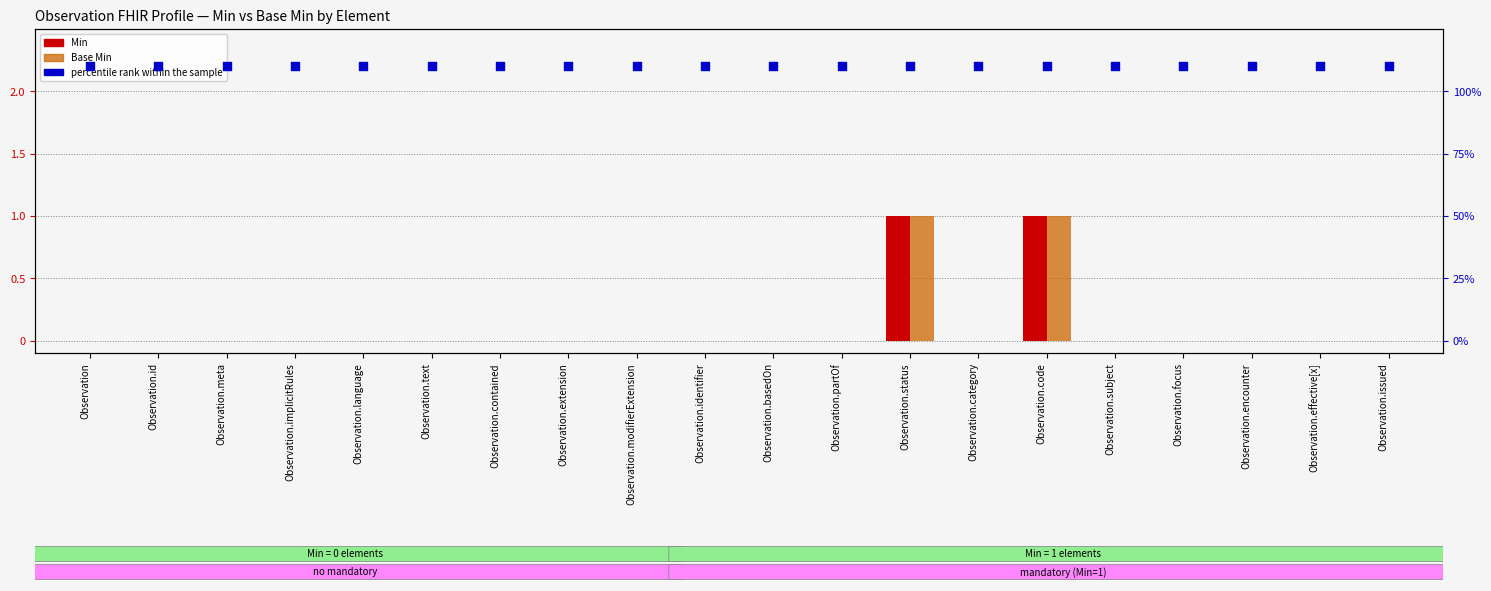

Which series reaches the maximum Y coordinate?

percentile rank within the sample